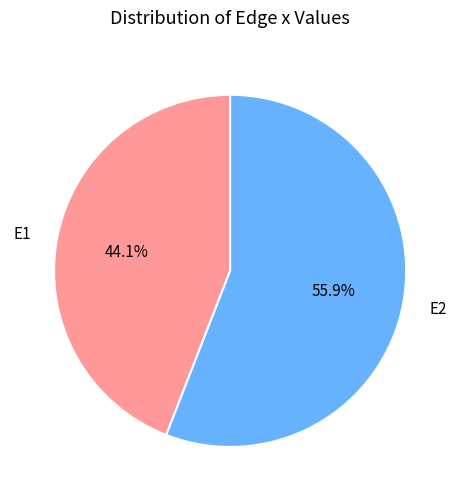

To the nearest percent, what is the difference between the largest and smallest slice percentages?

12%